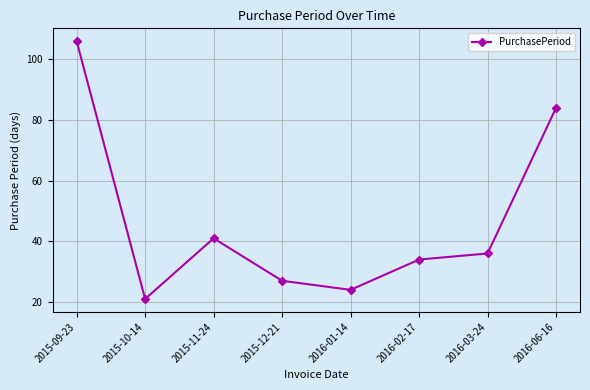

What is the difference between the maximum and minimum values?

85